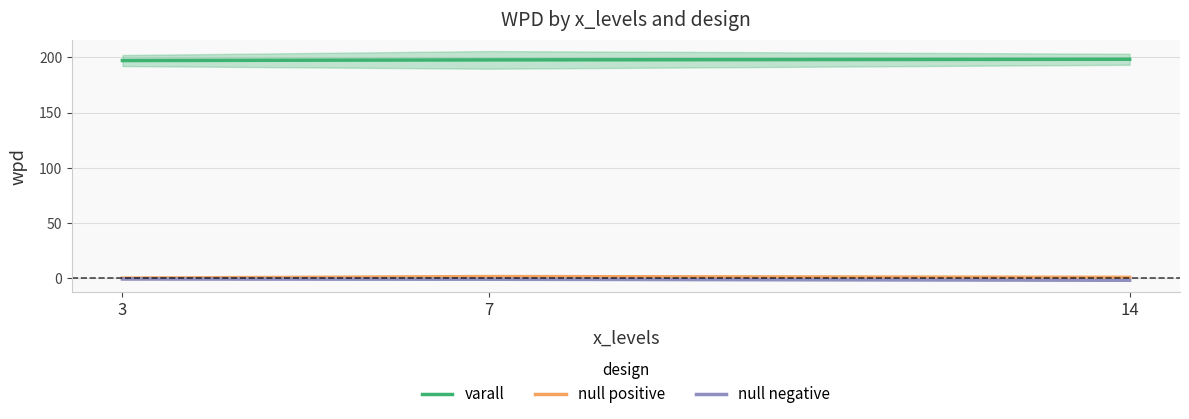

At which label does null negative reach its minimum?

14